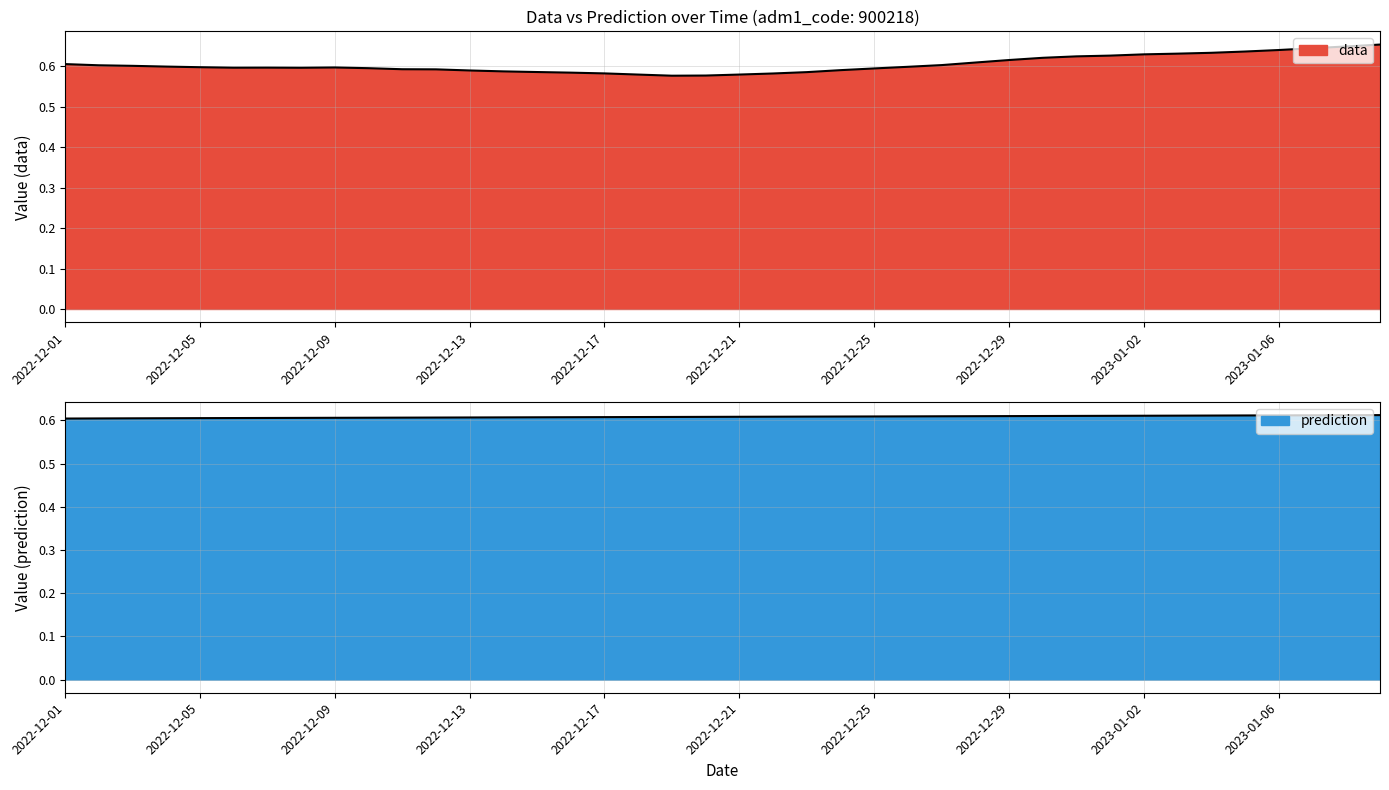

The value of prediction at 2023-01-06 is 0.6. True or false?

True